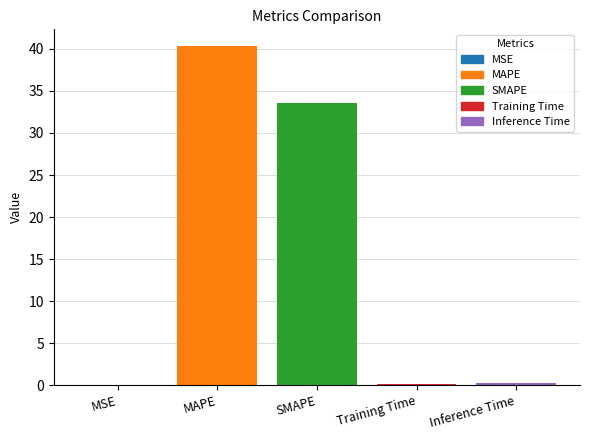

Which has a higher value, MSE or MAPE?

MAPE